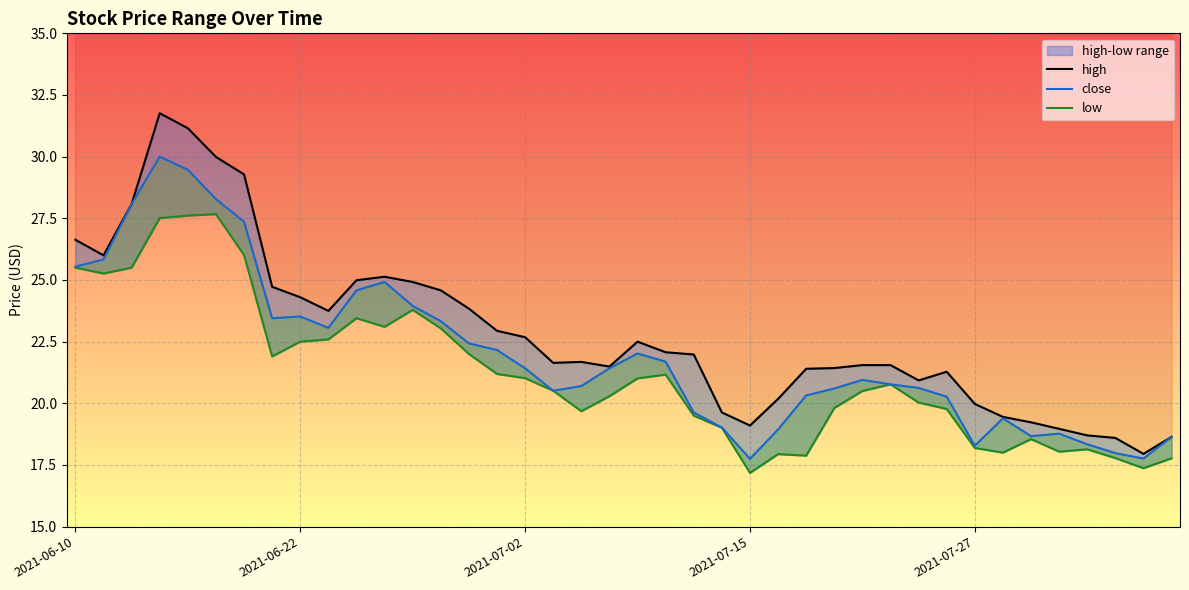

True or false: low and close cross at least once.

False